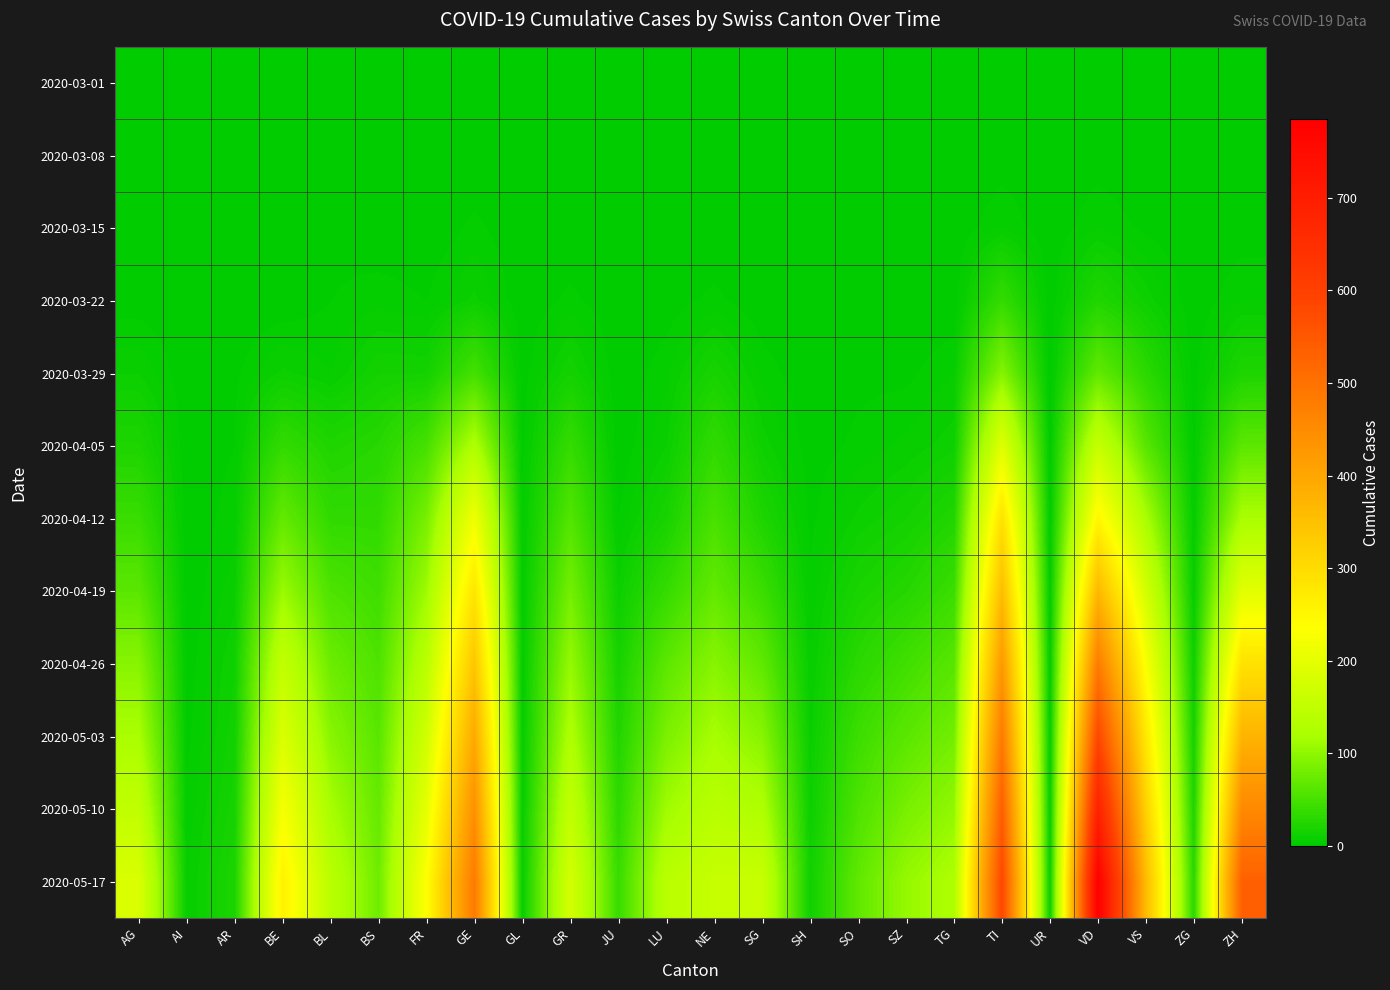

Reading left to right, list all the values displayed in this chart.

2020-03-01: AG=0	AI=0	AR=0	BE=0	BL=0	BS=0	FR=0	GE=0	GL=0	GR=0	JU=0	LU=0	NE=0	SG=0	SH=0	SO=0	SZ=0	TG=0	TI=0	UR=0	VD=0	VS=0	ZG=0	ZH=0
2020-03-08: AG=0	AI=0	AR=0	BE=0	BL=1	BS=1	FR=0	GE=0	GL=0	GR=0	JU=0	LU=0	NE=0	SG=0	SH=0	SO=0	SZ=0	TG=0	TI=1	UR=0	VD=1	VS=0	ZG=0	ZH=0
2020-03-15: AG=0	AI=0	AR=0	BE=0	BL=2	BS=0	FR=0	GE=4	GL=0	GR=0	JU=0	LU=0	NE=0	SG=0	SH=0	SO=0	SZ=0	TG=0	TI=6	UR=0	VD=6	VS=2	ZG=0	ZH=1
2020-03-22: AG=1	AI=0	AR=0	BE=0	BL=3	BS=5	FR=3	GE=10	GL=0	GR=4	JU=0	LU=1	NE=4	SG=0	SH=0	SO=0	SZ=0	TG=0	TI=37	UR=0	VD=24	VS=11	ZG=0	ZH=6
2020-03-29: AG=9	AI=0	AR=2	BE=10	BL=6	BS=15	FR=15	GE=48	GL=1	GR=15	JU=0	LU=5	NE=18	SG=5	SH=0	SO=2	SZ=2	TG=6	TI=93	UR=0	VD=69	VS=31	ZG=1	ZH=22
2020-04-05: AG=22	AI=0	AR=3	BE=36	BL=23	BS=28	FR=50	GE=126	GL=2	GR=38	JU=0	LU=9	NE=35	SG=11	SH=1	SO=4	SZ=7	TG=11	TI=192	UR=1	VD=157	VS=62	ZG=2	ZH=65
2020-04-12: AG=41	AI=0	AR=5	BE=70	BL=35	BS=35	FR=84	GE=216	GL=3	GR=59	JU=3	LU=18	NE=52	SG=22	SH=2	SO=10	SZ=15	TG=24	TI=289	UR=1	VD=250	VS=120	ZG=4	ZH=120
2020-04-19: AG=64	AI=0	AR=8	BE=108	BL=55	BS=45	FR=111	GE=282	GL=3	GR=82	JU=10	LU=38	NE=70	SG=42	SH=4	SO=19	SZ=27	TG=42	TI=357	UR=2	VD=366	VS=175	ZG=6	ZH=196
2020-04-26: AG=95	AI=1	AR=12	BE=152	BL=76	BS=55	FR=140	GE=341	GL=4	GR=105	JU=17	LU=65	NE=95	SG=68	SH=6	SO=30	SZ=46	TG=62	TI=425	UR=3	VD=480	VS=230	ZG=11	ZH=289
2020-05-03: AG=120	AI=2	AR=14	BE=186	BL=96	BS=63	FR=171	GE=394	GL=5	GR=126	JU=24	LU=86	NE=117	SG=95	SH=8	SO=43	SZ=64	TG=81	TI=484	UR=4	VD=584	VS=278	ZG=16	ZH=373
2020-05-10: AG=150	AI=4	AR=17	BE=225	BL=118	BS=71	FR=202	GE=442	GL=6	GR=152	JU=32	LU=112	NE=138	SG=126	SH=10	SO=55	SZ=84	TG=102	TI=537	UR=5	VD=686	VS=321	ZG=22	ZH=454
2020-05-17: AG=185	AI=6	AR=21	BE=261	BL=140	BS=78	FR=236	GE=483	GL=7	GR=176	JU=40	LU=140	NE=158	SG=160	SH=13	SO=68	SZ=105	TG=124	TI=583	UR=7	VD=785	VS=361	ZG=29	ZH=534